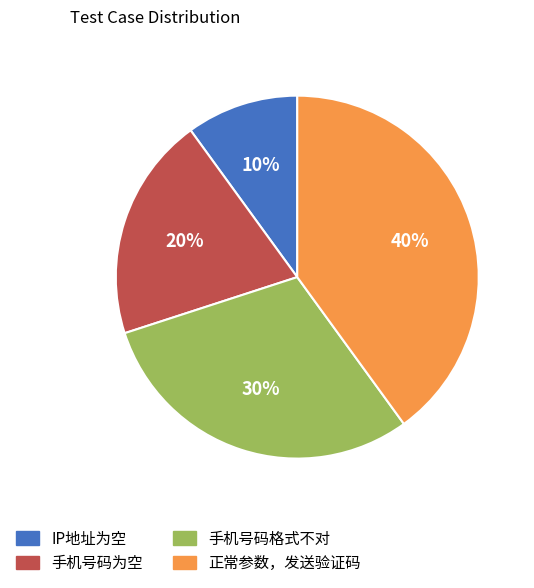

Does 正常参数，发送验证码 account for over 50% of the chart?

No